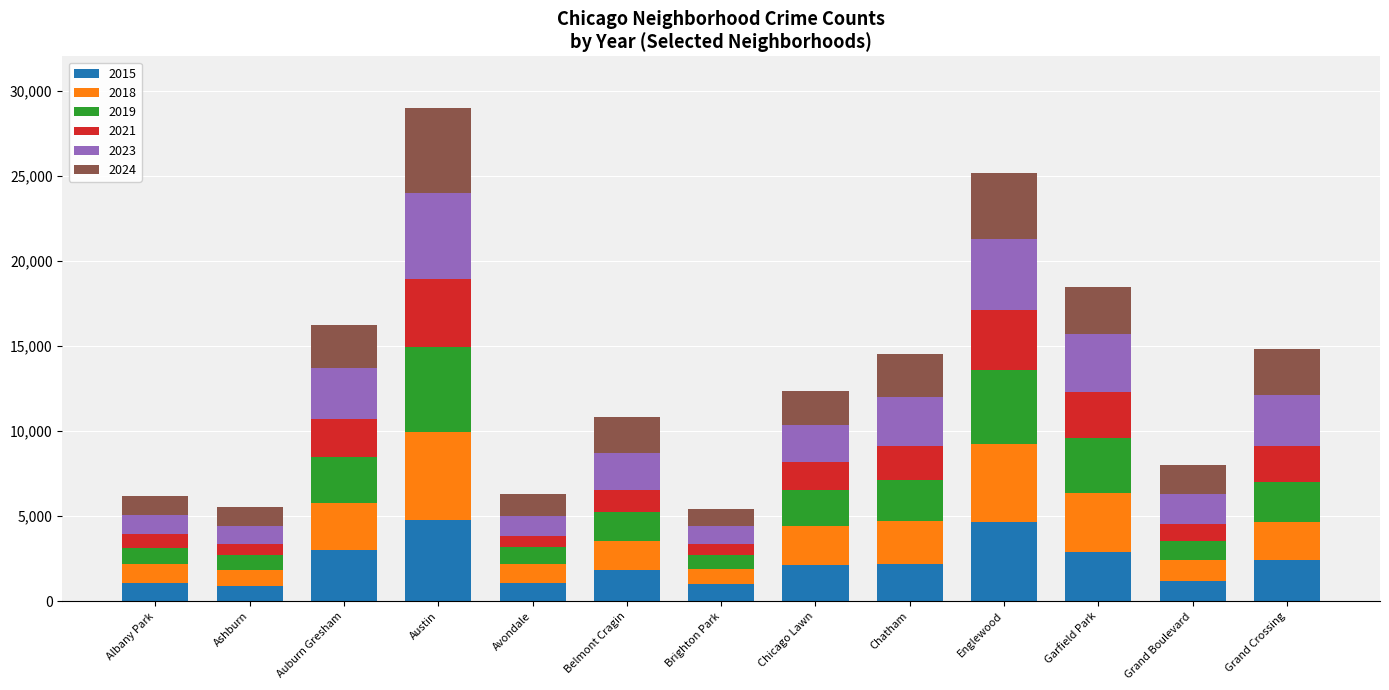

What is the total value across all series at Albany Park?

6170